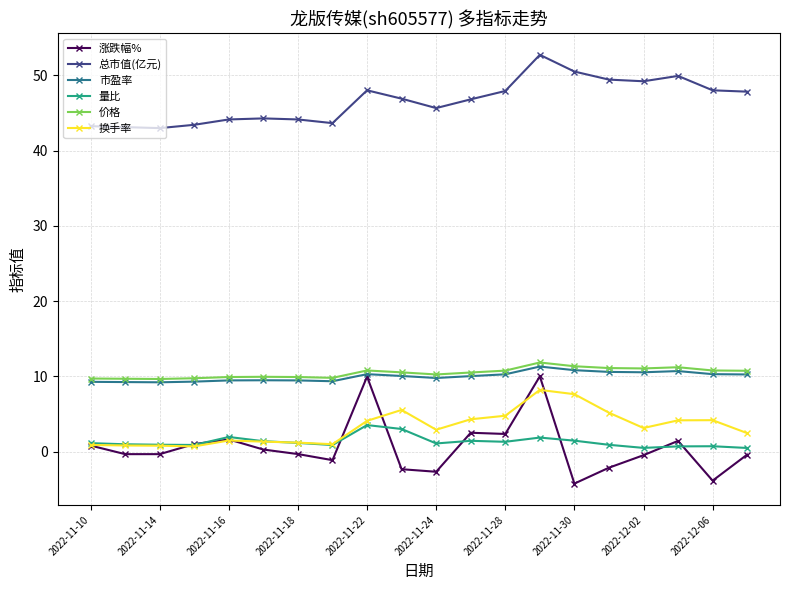

What is the difference between the second highest and minimum values in the 总市值(亿元) series?

7.5